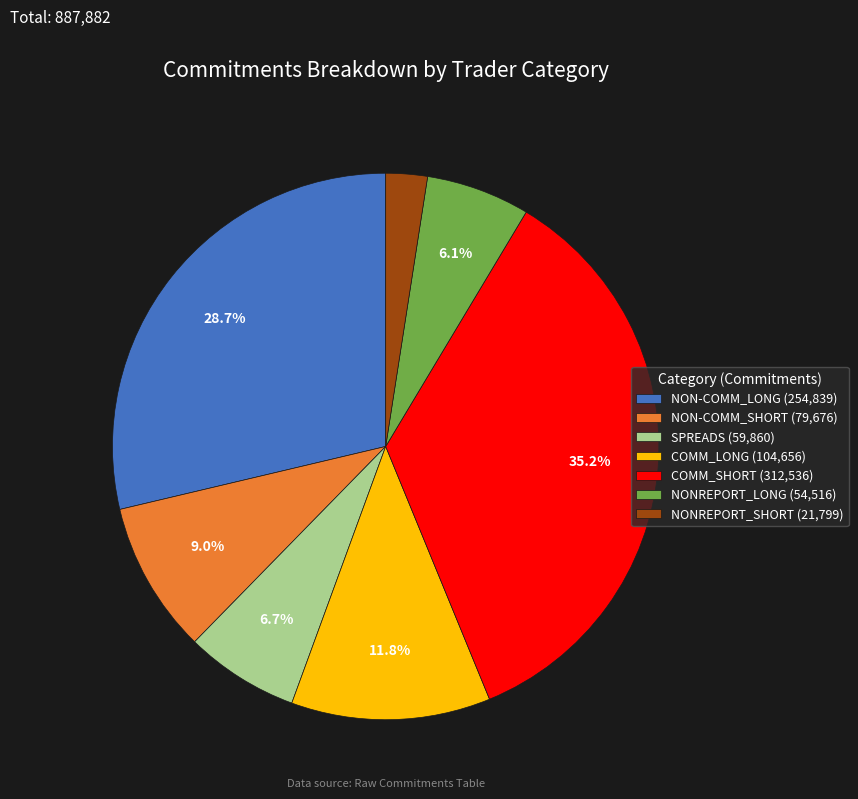

Do NONREPORT_SHORT and COMM_LONG together represent more than half of the pie?

No